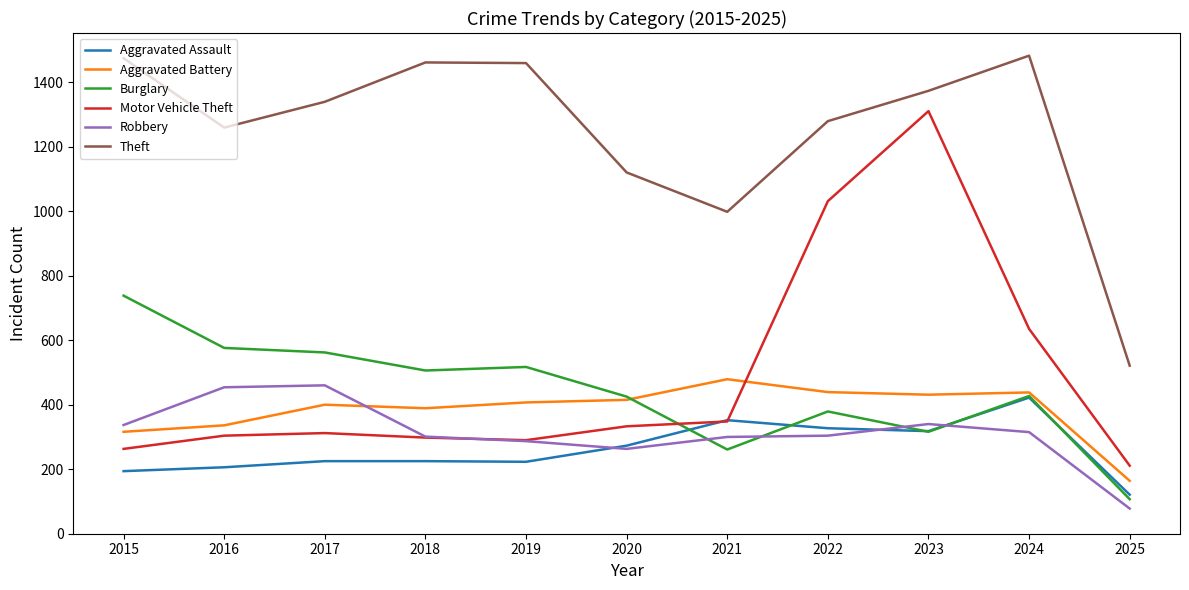

At which category is the sum across all series the highest?

2023